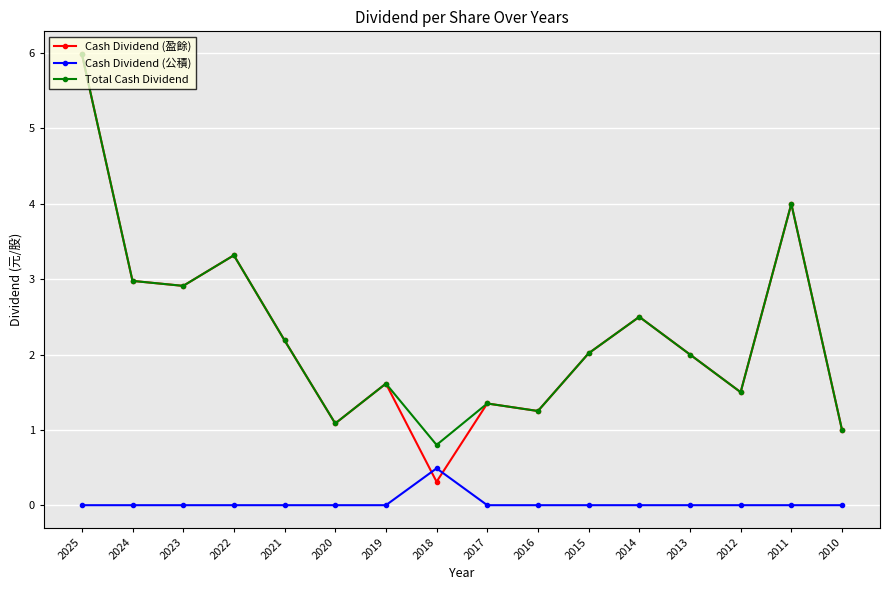

What is the greatest value displayed?

6.0